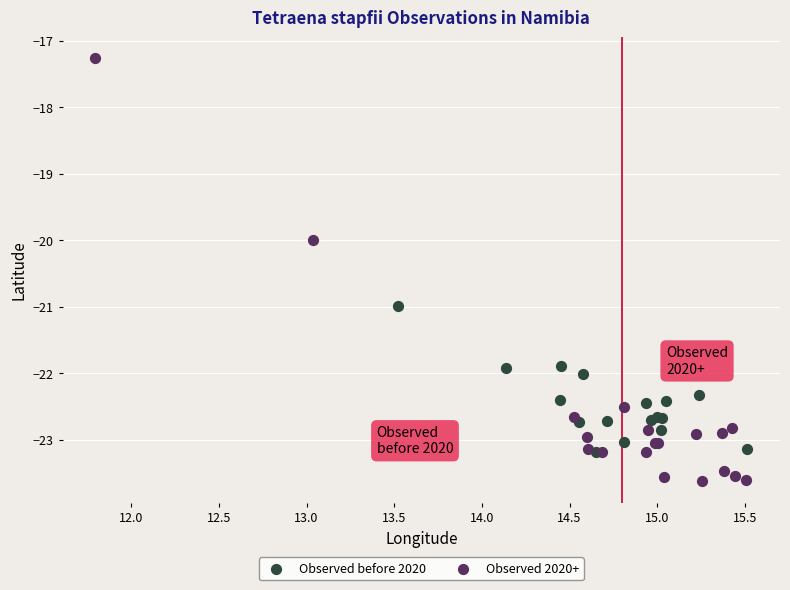

Which series contains the lowest Y value?

Observed 2020+